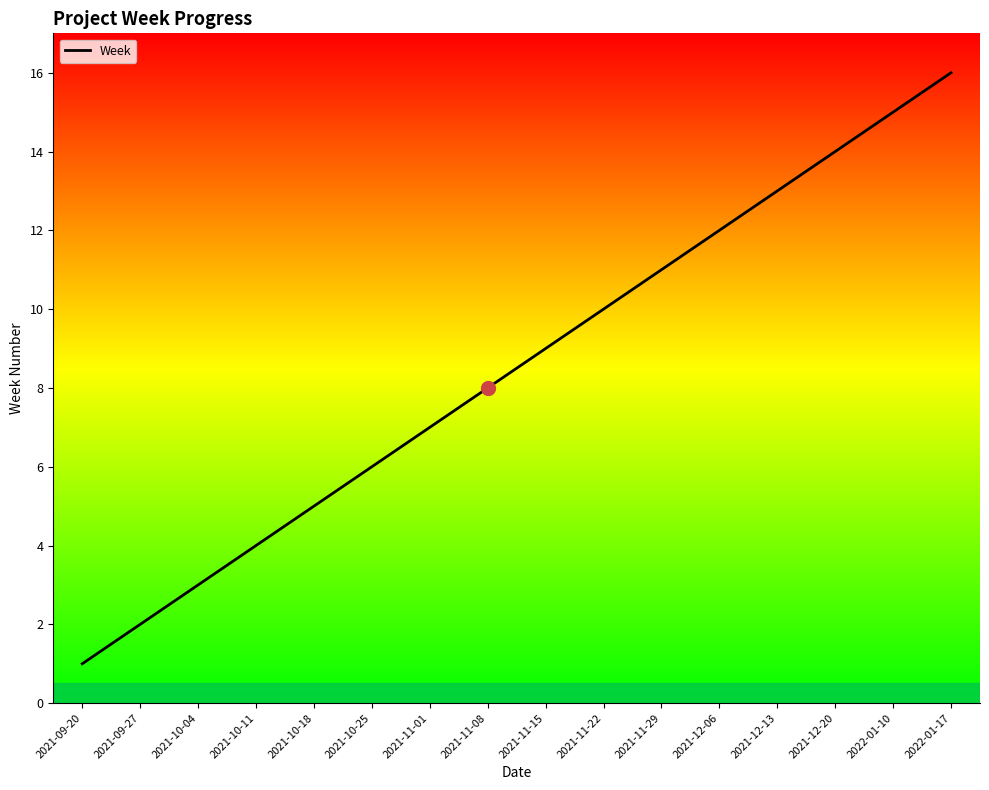

Read the value at 2021-10-25.

6